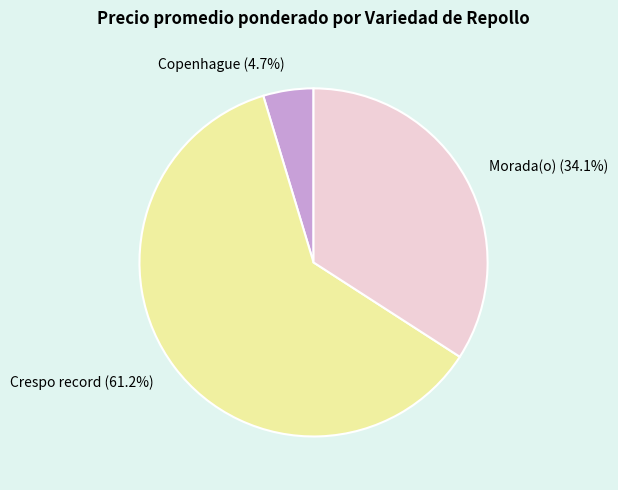

To the nearest percent, what is the average slice percentage?

33%